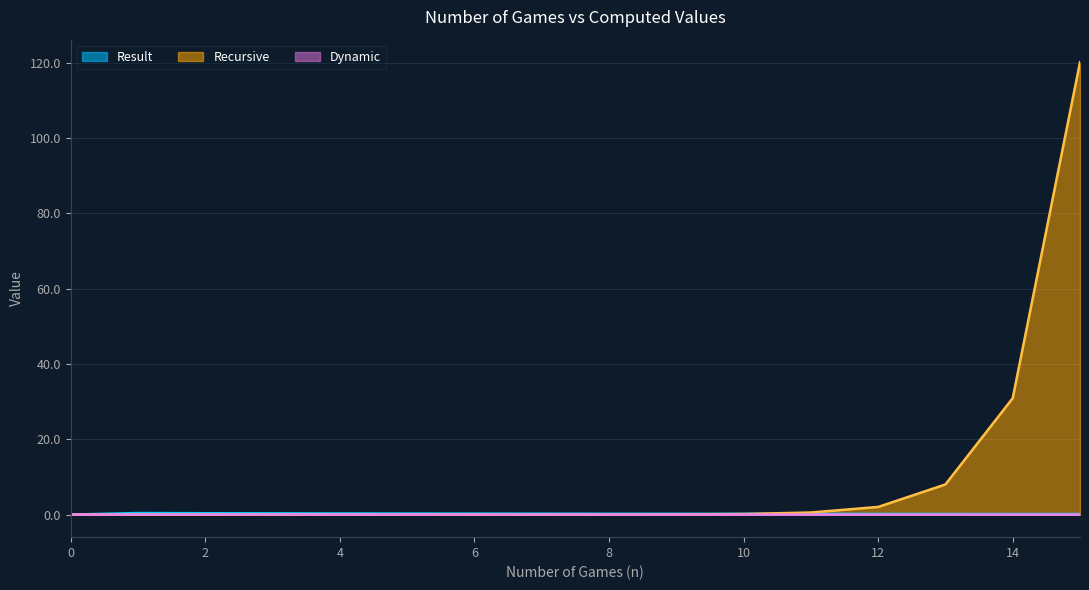

Count the Result values in the range 0 to 1.

16